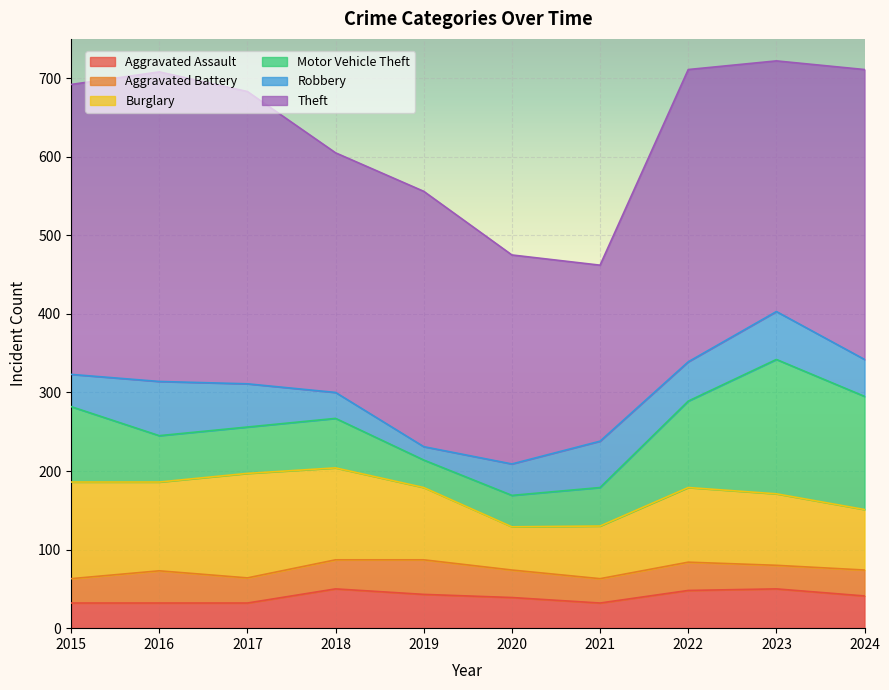

Is it true that Aggravated Battery equals 41 at 2016?

True